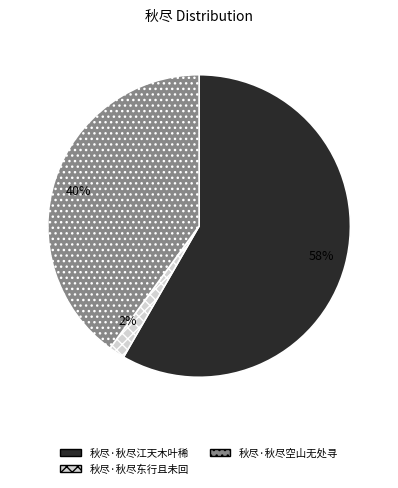

Which has a higher value, 秋尽·秋尽东行且未回 or 秋尽·秋尽江天木叶稀?

秋尽·秋尽江天木叶稀